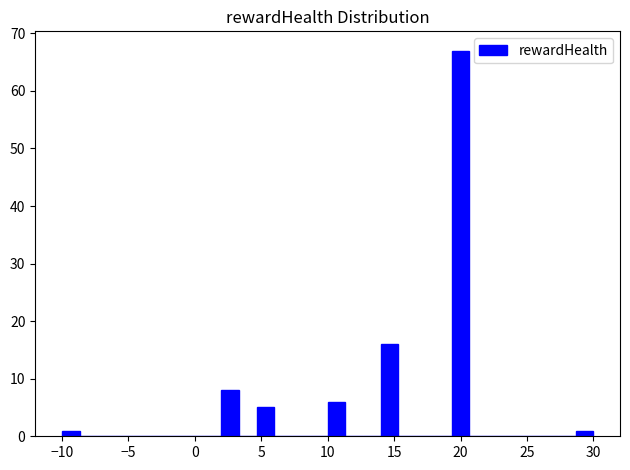

Around what value on the x-axis is the tallest bar? Give the approximate position of its centre, as read against the axis.

20.0